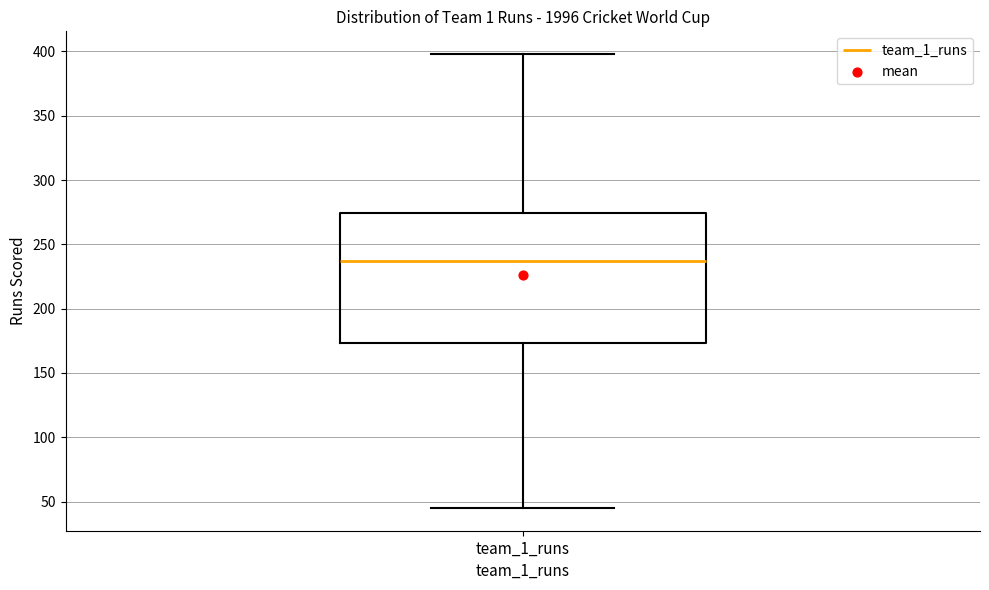

Read this box plot against the y-axis: the position of the median line, the range covered by the box, and the ends of both whiskers. The values are not printed on the chart, so give them approximately, as read against the axis.

median 235, box 175 to 275, whiskers 45 to 400